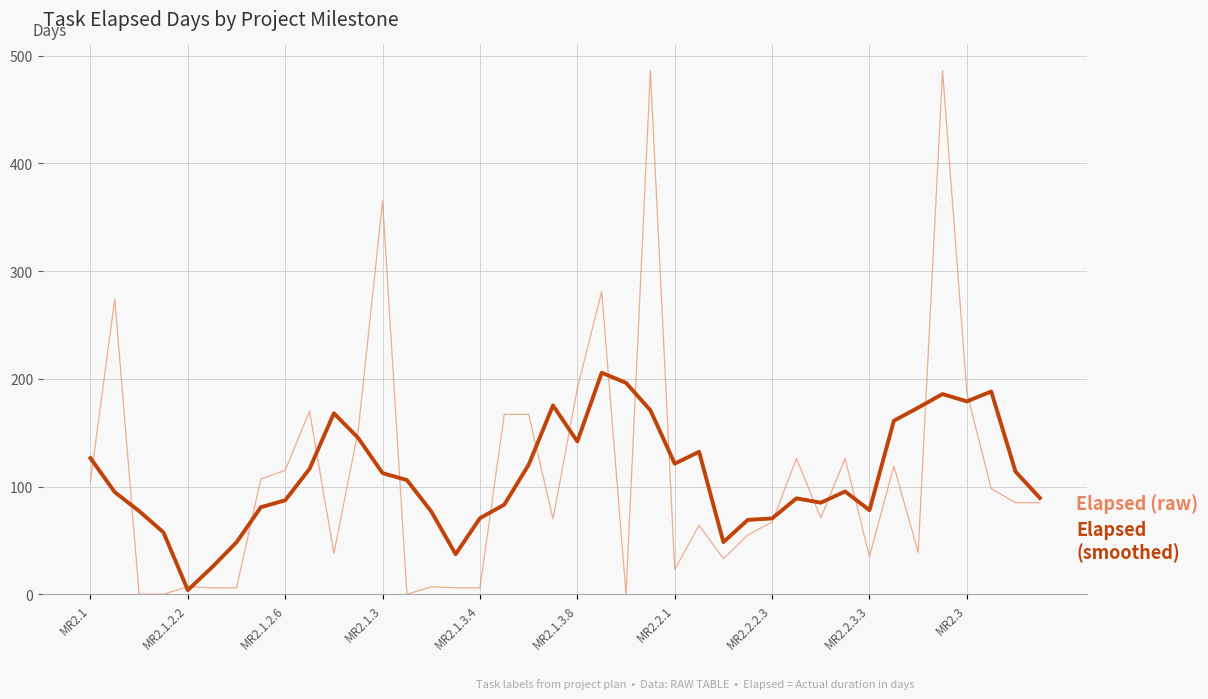

What is the greatest value displayed?

486.0